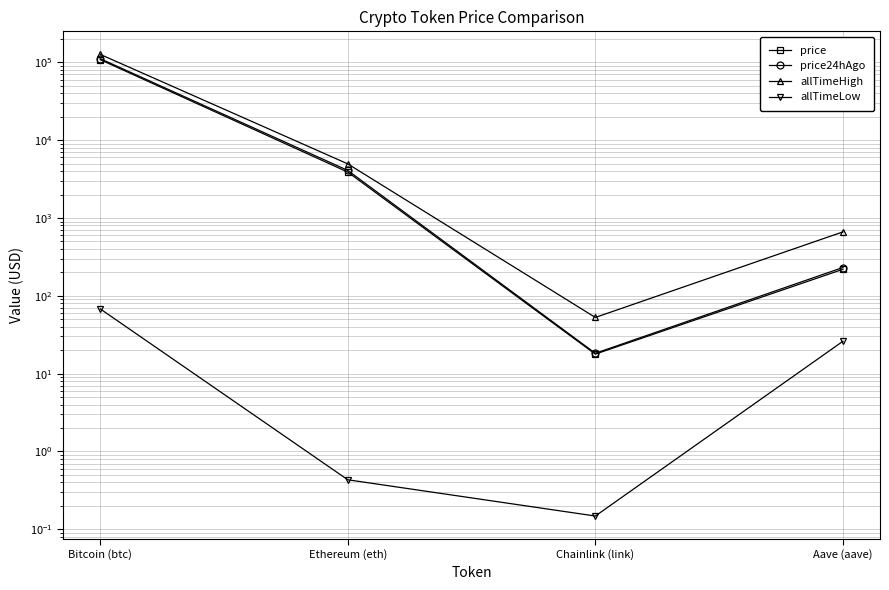

What is the label of the 3rd point from the left?

Chainlink (link)